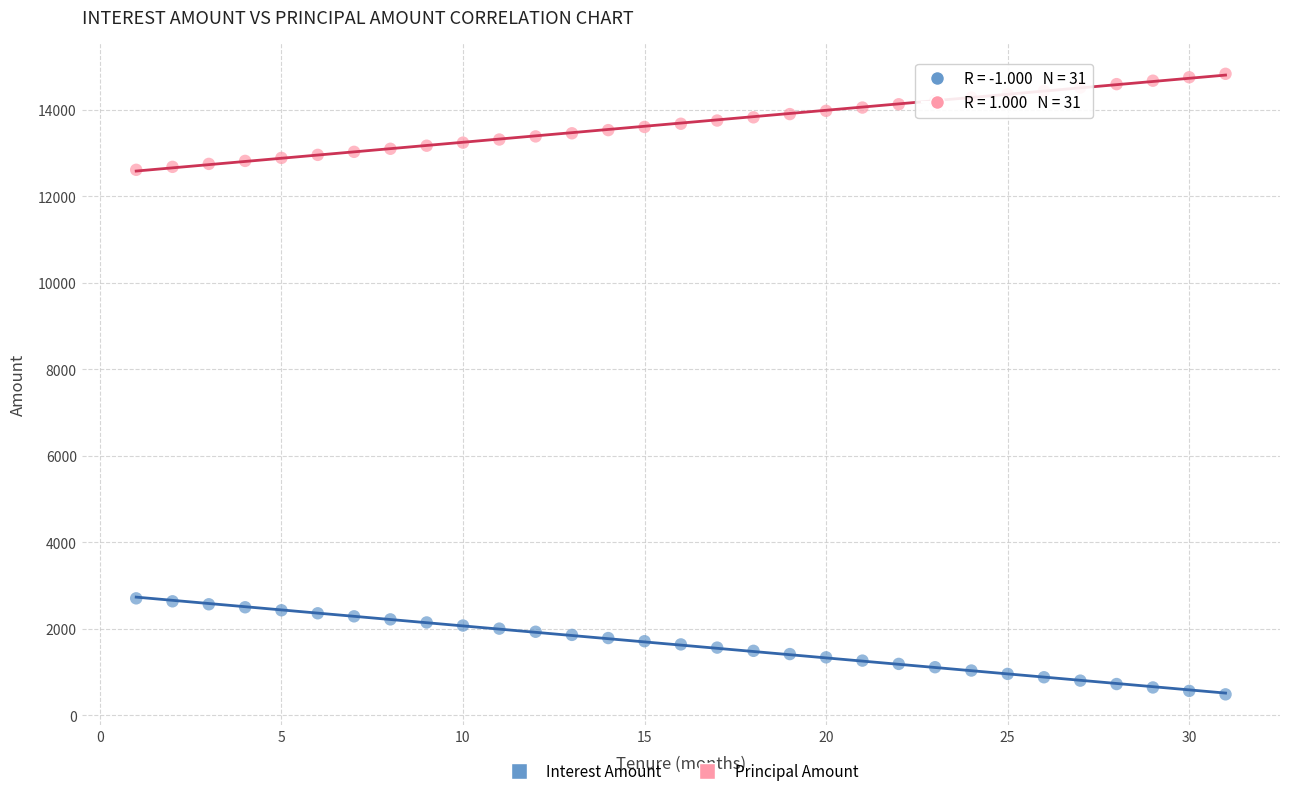

Which series reaches the minimum Y coordinate?

Interest Amount